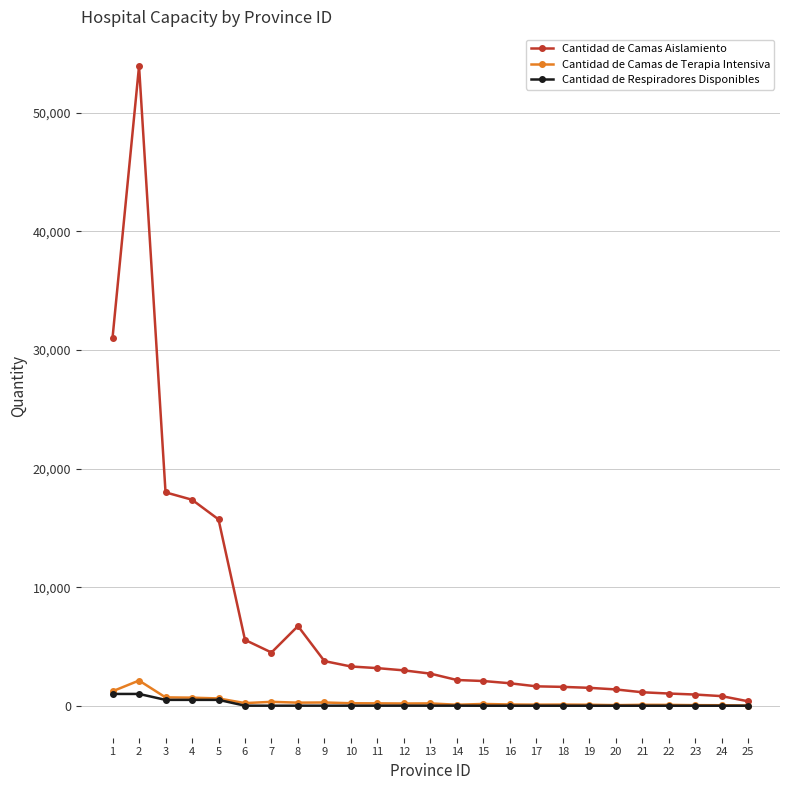

How many lines are shown in the chart?

3